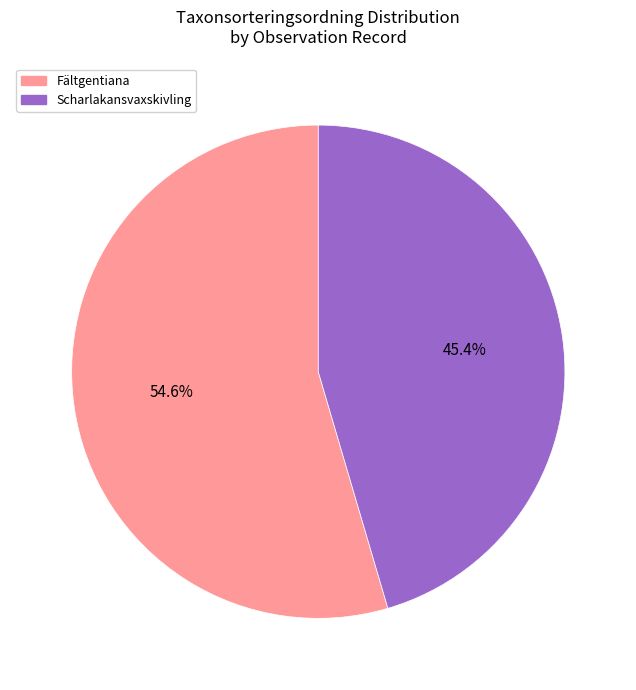

What portion of the pie excludes Scharlakansvaxskivling?

54.6%